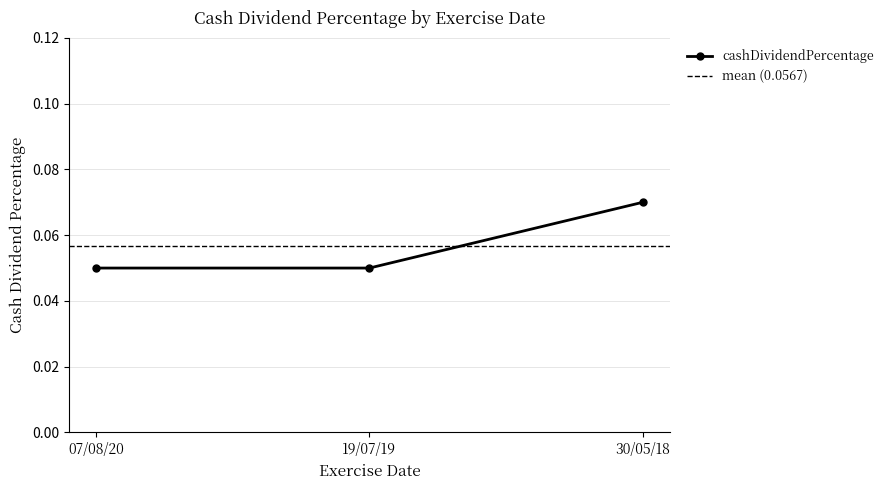

How many lines are shown in the chart?

1